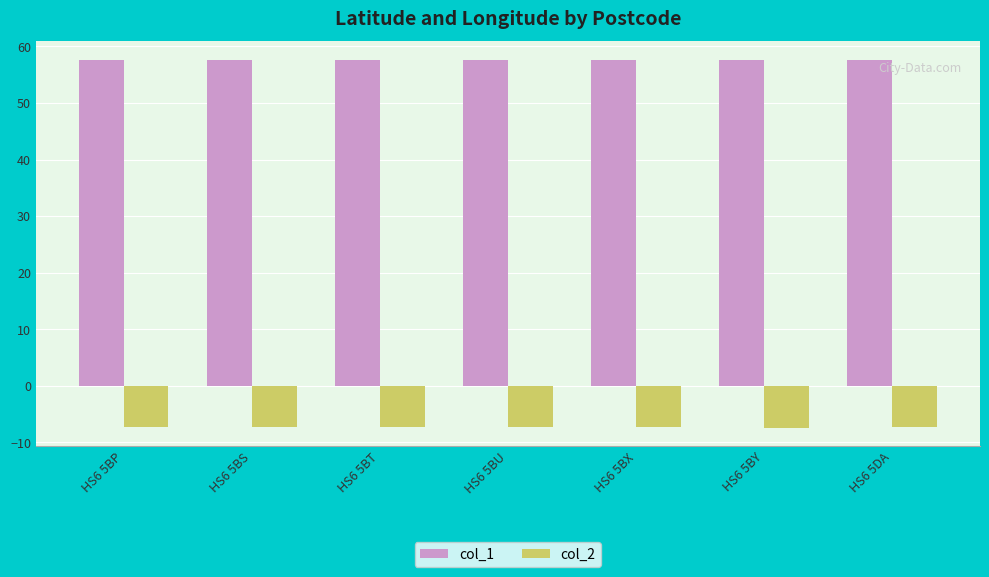

What is the minimum value shown in the chart?

-7.4